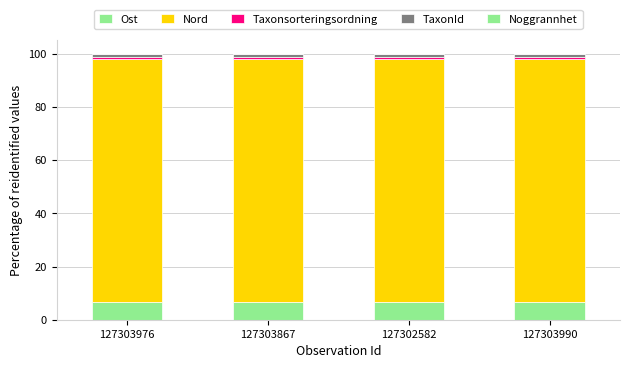

How many series are shown in this chart?

5